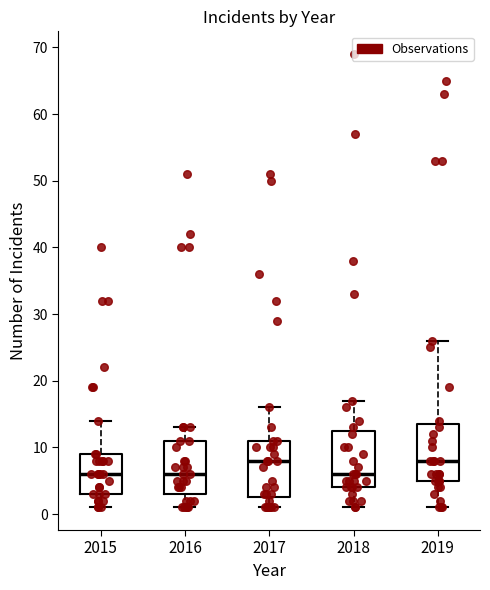

Reading left to right, read every box against the y-axis: the position of its median line, the range the box covers, and the ends of its whiskers. The values are not printed on the chart, so give them approximately, as read against the axis.

2015: median 6, box 3 to 9, whiskers 1 to 14
2016: median 6, box 3 to 11, whiskers 1 to 13
2017: median 8, box 3 to 11, whiskers 1 to 16
2018: median 6, box 4 to 13, whiskers 1 to 17
2019: median 8, box 5 to 14, whiskers 1 to 26